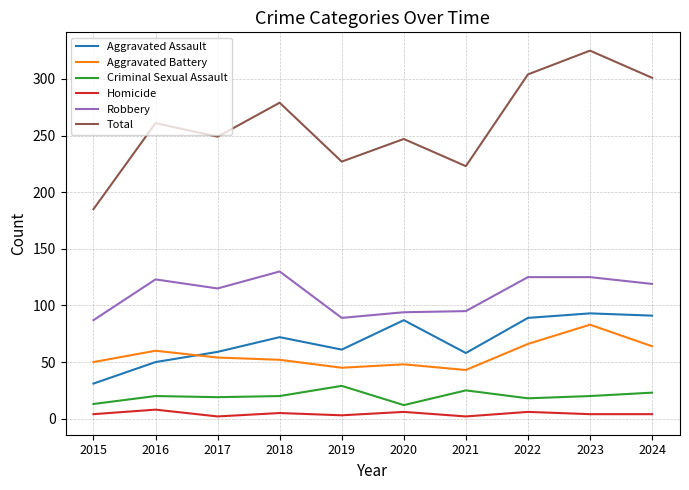

True or false: Homicide and Total cross at least once.

False